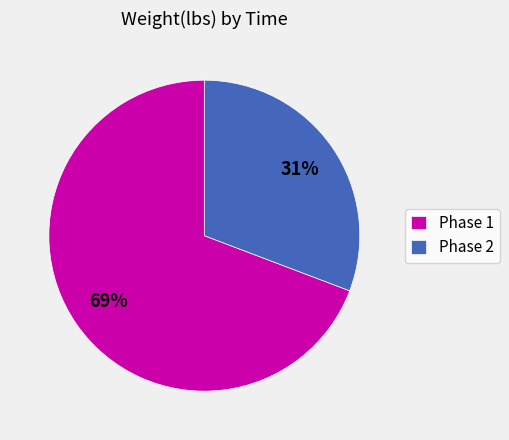

Rank the categories by value from highest to lowest.

Phase 1, Phase 2